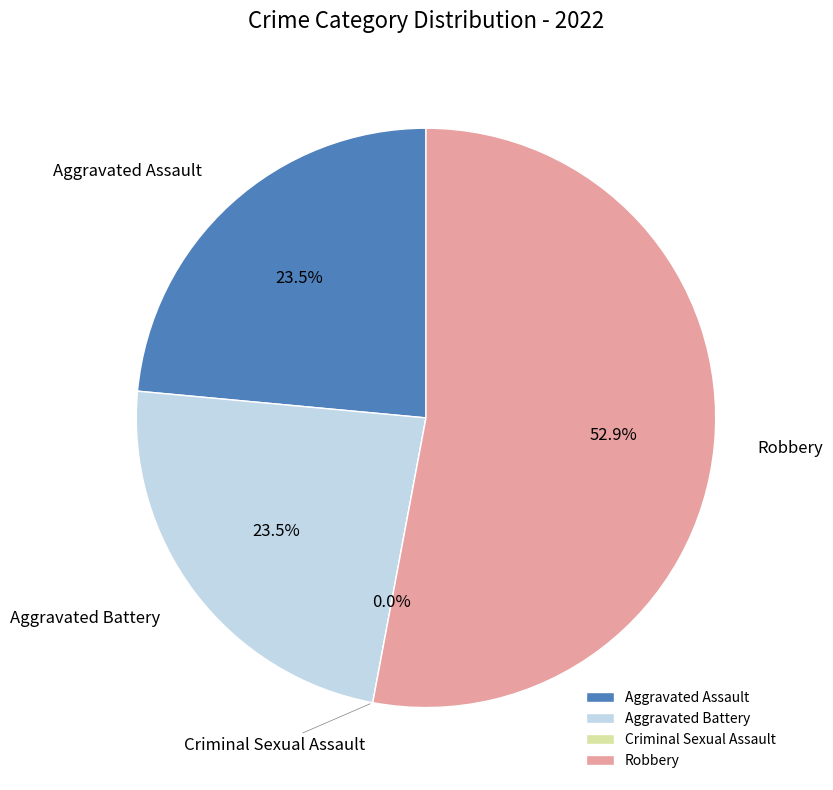

What is the total percentage of Aggravated Battery and Criminal Sexual Assault?

23.5%